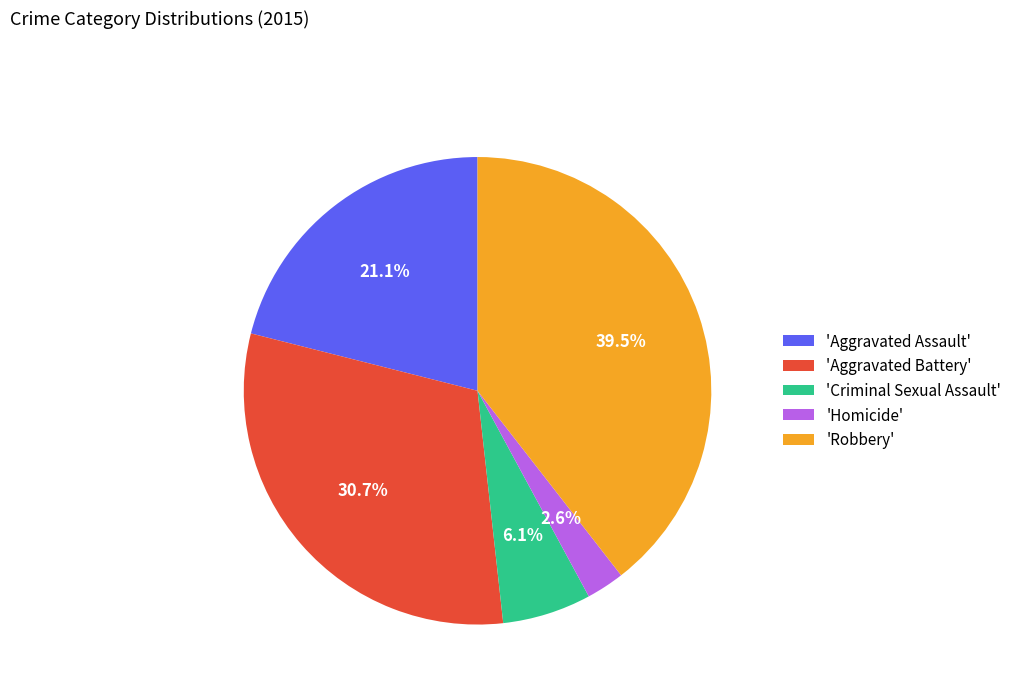

Rank the categories by value from highest to lowest.

'Robbery', 'Aggravated Battery', 'Aggravated Assault', 'Criminal Sexual Assault', 'Homicide'